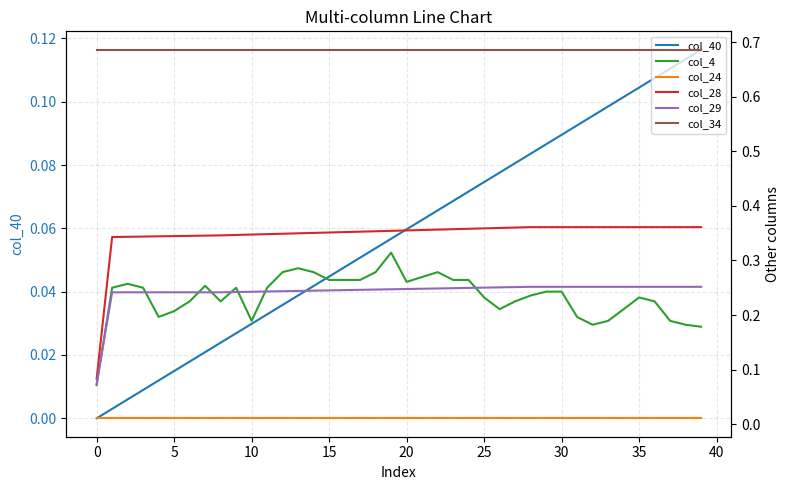

At which label does col_28 reach its peak?

28